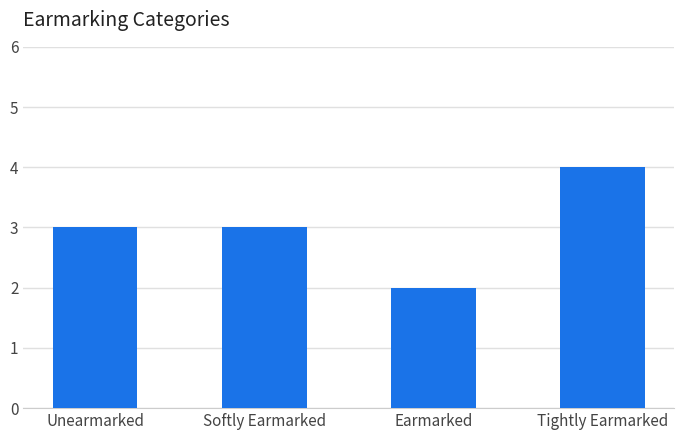

True or false: the data shows 1 at Earmarked.

False